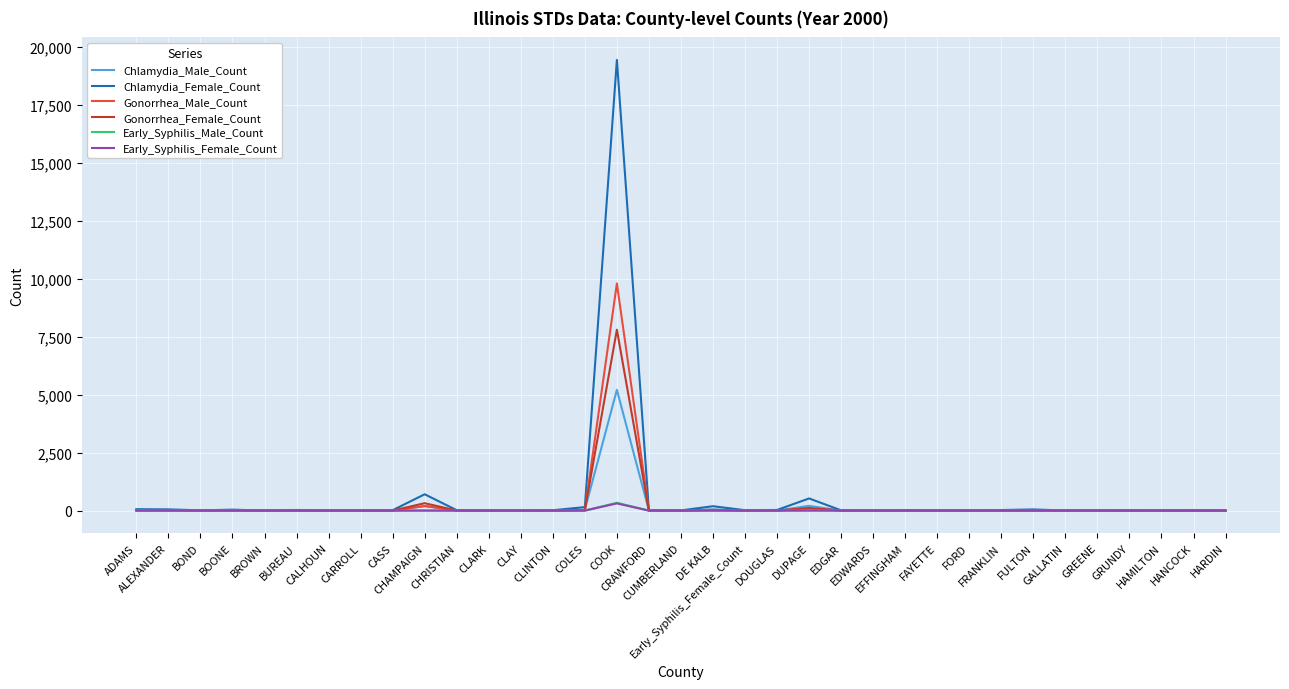

Which series has the largest range (max minus min)?

Chlamydia_Female_Count